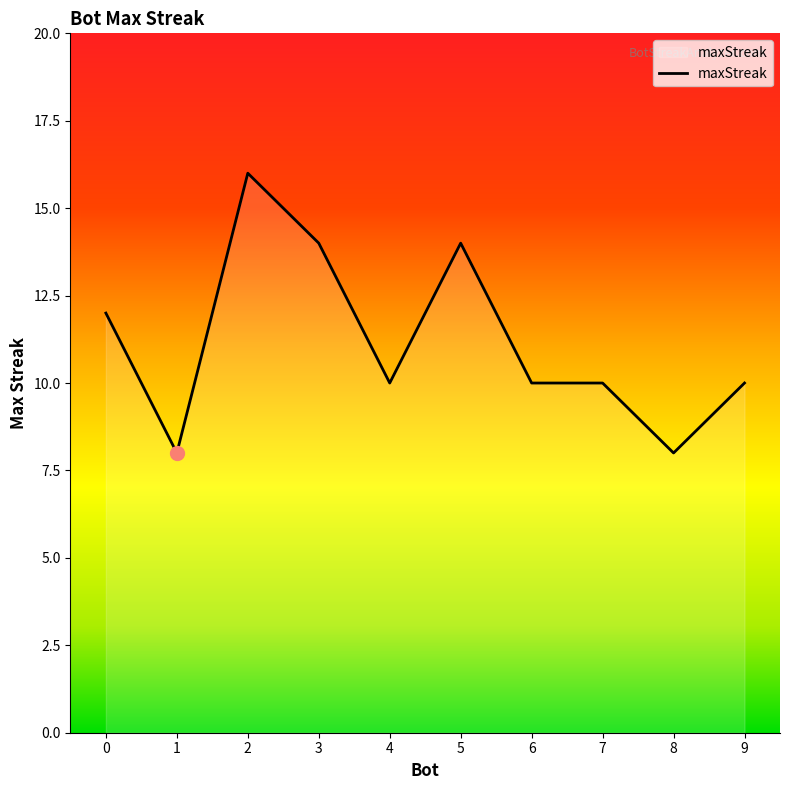

What is the sum of all values?

112